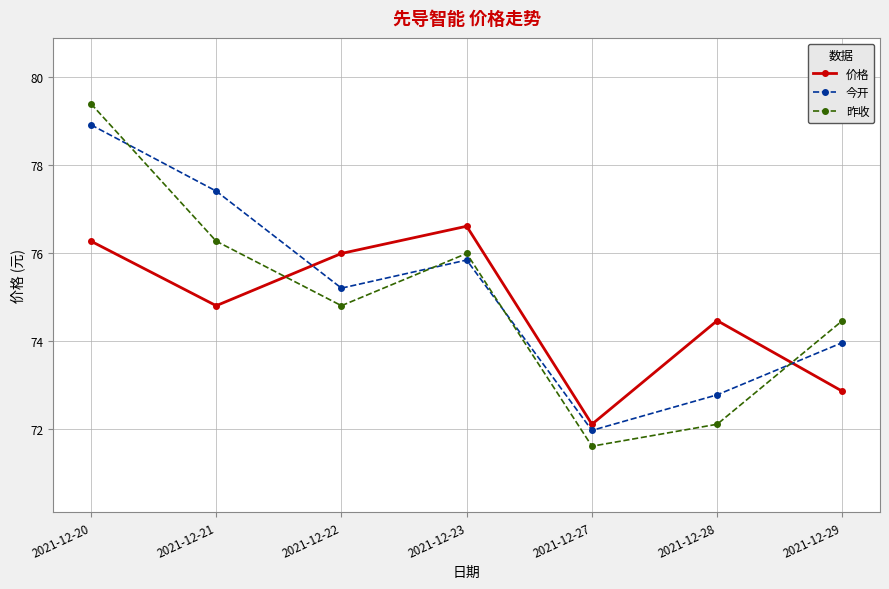

At 2021-12-20, list the series in order from largest to smallest.

昨收, 今开, 价格